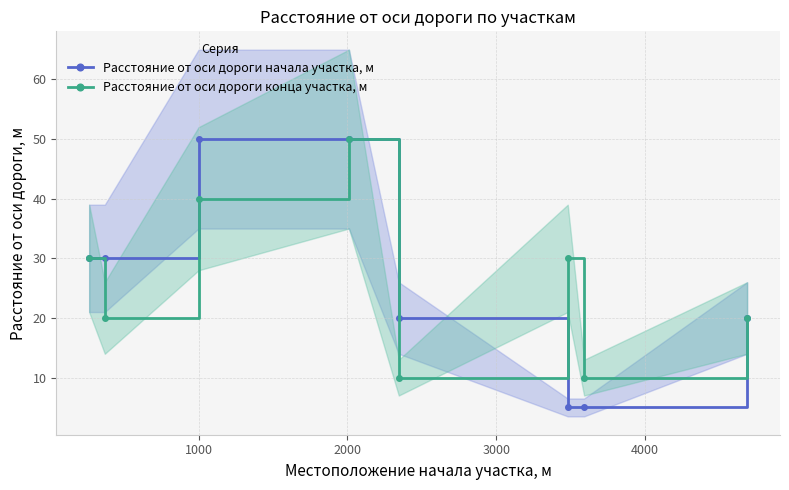

Reading right to left, what are all the values shown in this chart?

Расстояние от оси дороги начала участка, м: 20	5	5	20	50	50	30	30
Расстояние от оси дороги конца участка, м: 20	10	30	10	50	40	20	30